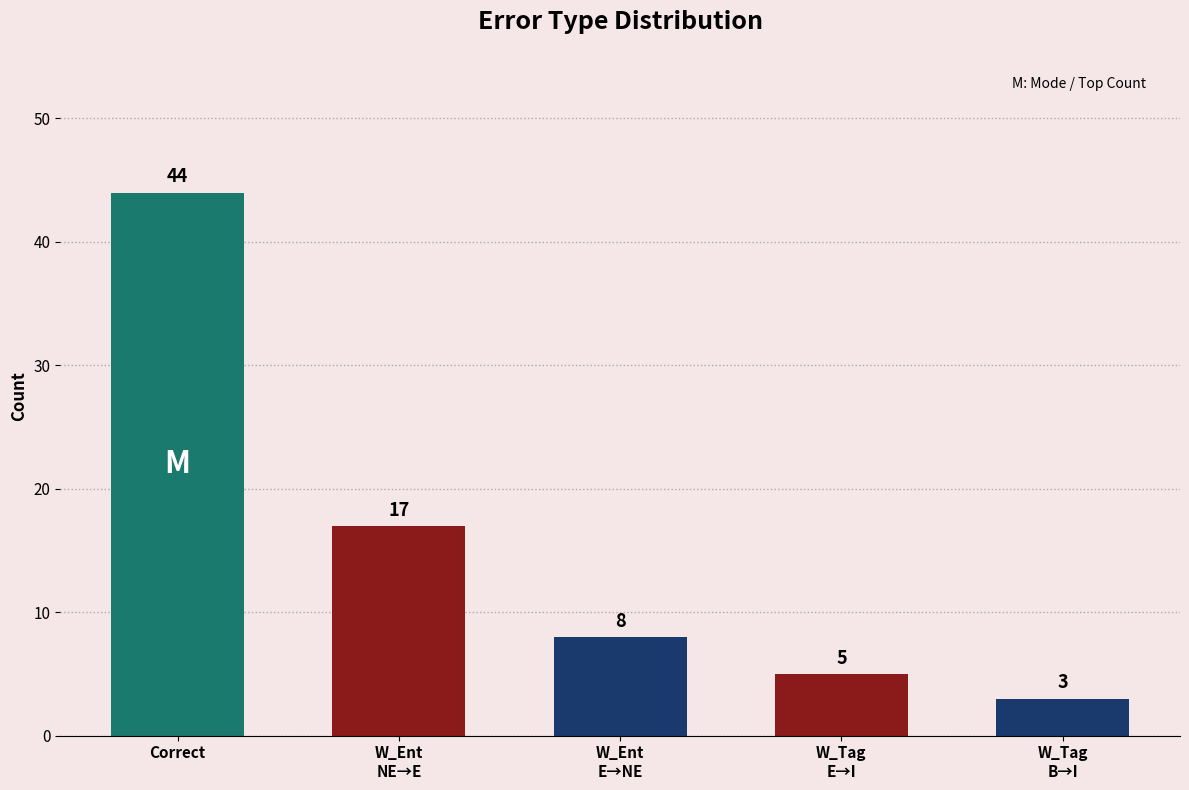

What is the sum of all values?

77